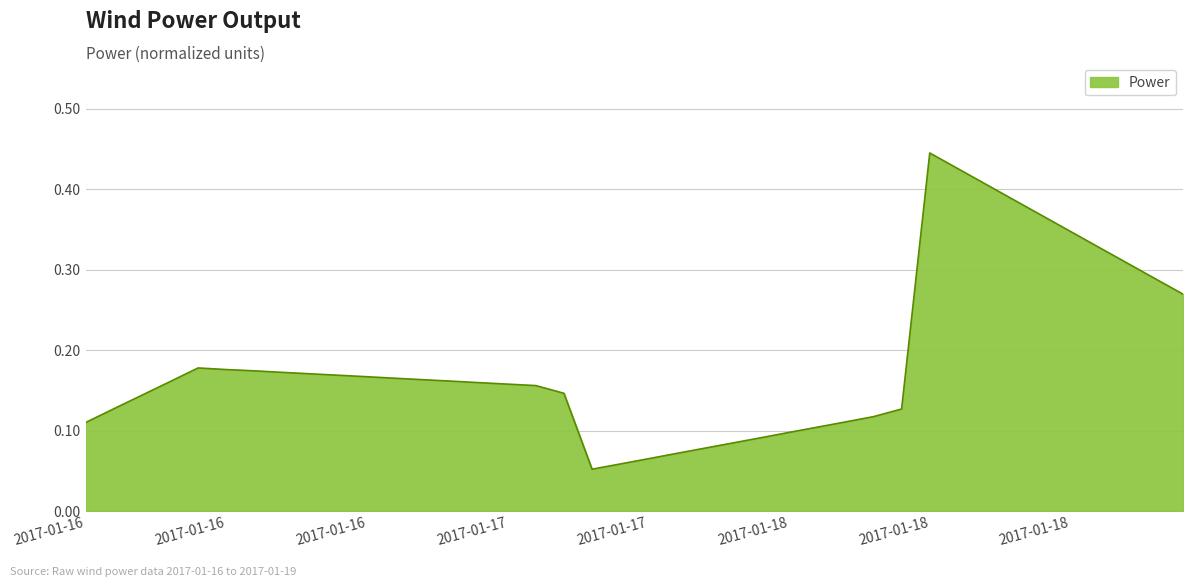

Reading left to right, extract all data points from this chart.

0.1	0.1	0.1	0.2	0.2	0.2	0.2	0.2	0.2	0.2	0.2	0.2	0.2	0.2	0.2	0.2	0.2	0.1	0.1	0.1	0.1	0.1	0.1	0.1	0.1	0.1	0.1	0.1	0.1	0.1	0.4	0.4	0.4	0.4	0.4	0.3	0.3	0.3	0.3	0.3